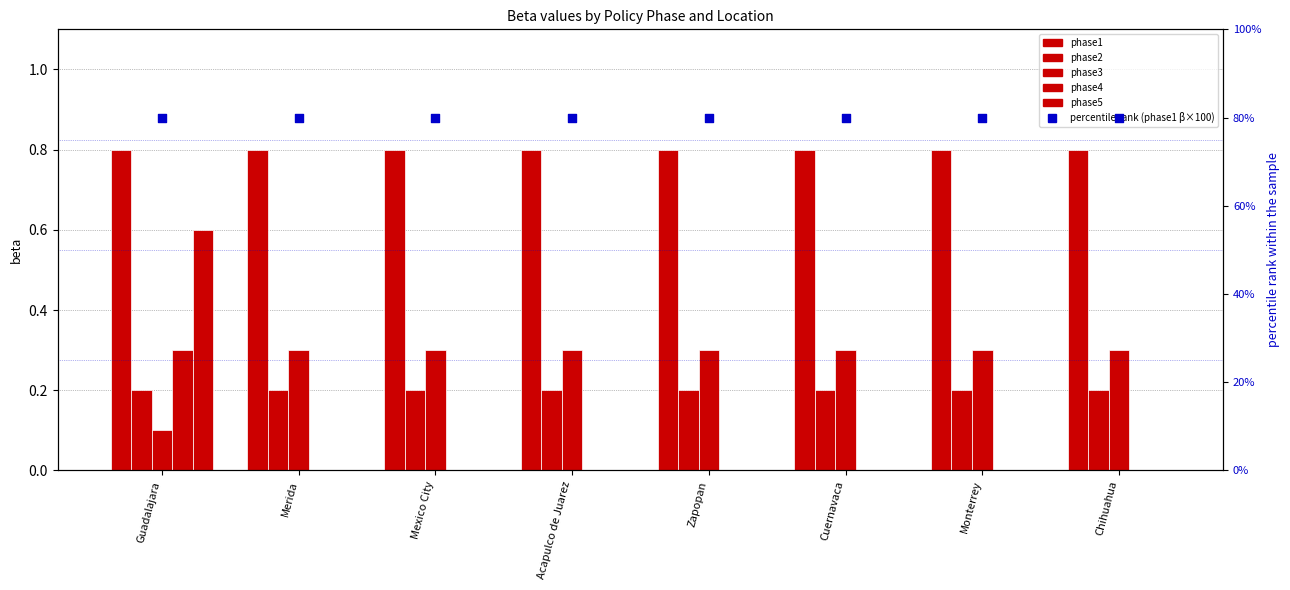

Which series has the largest total across all categories?

percentile rank (phase1 beta ×100)